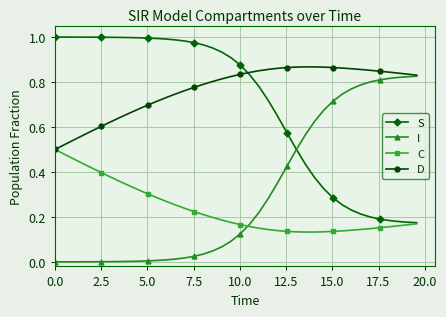

At how many categories does at least one series exceed 0?

40